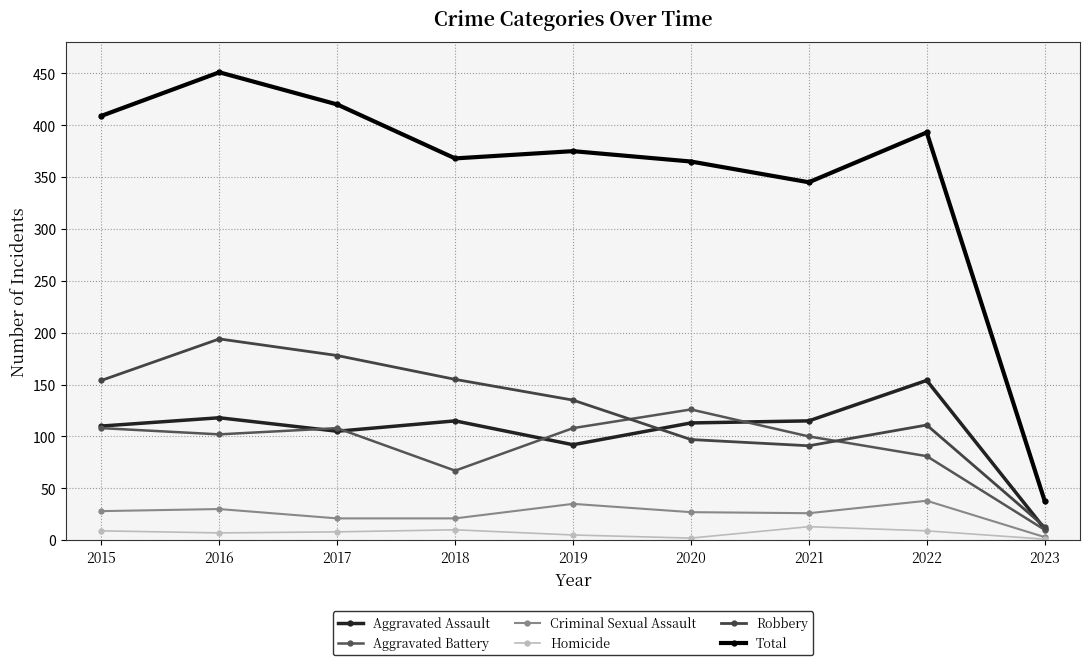

Which series has the largest range (max minus min)?

Total